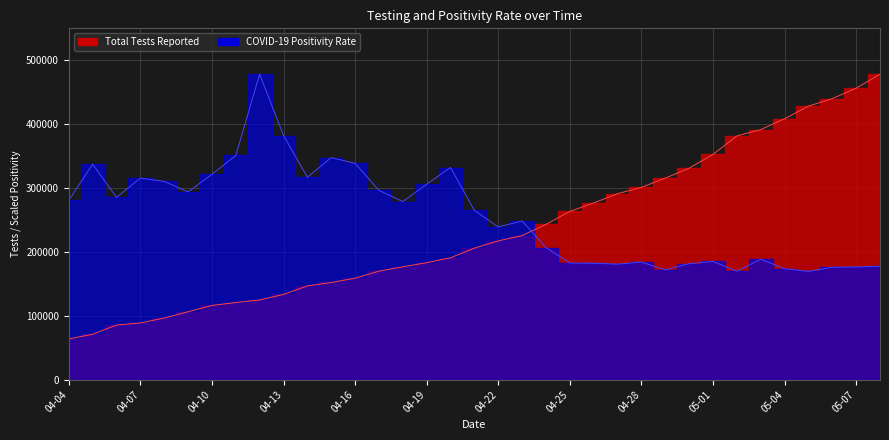

What is the value of the Total Tests Reported point at the 30th from the left?

390560.0